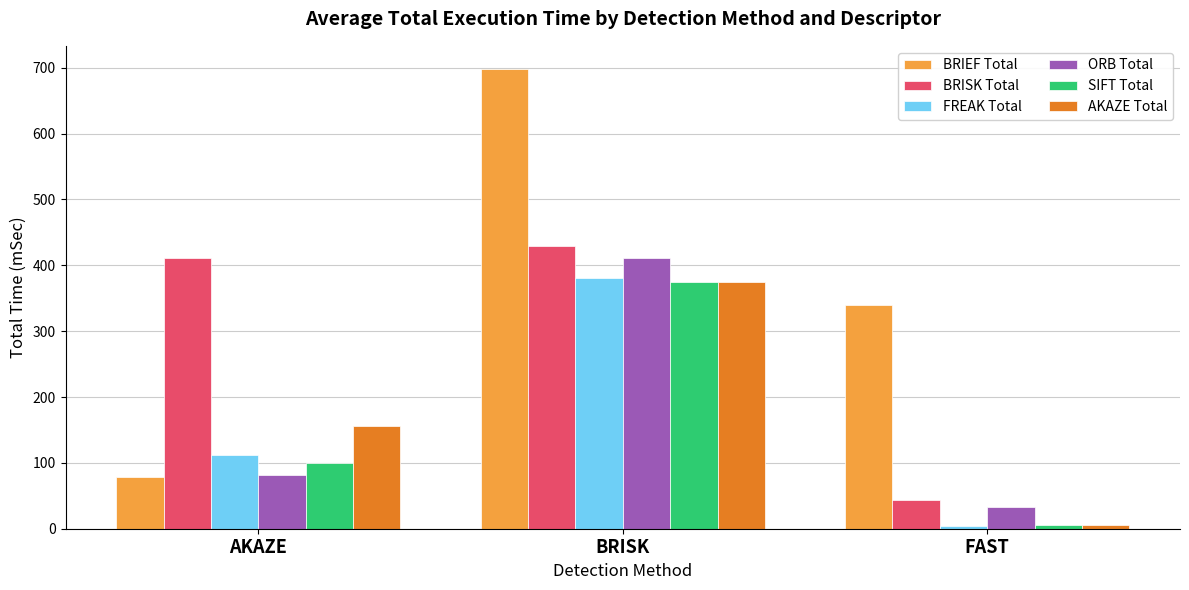

Rank the categories by BRISK Total value from highest to lowest.

BRISK, AKAZE, FAST